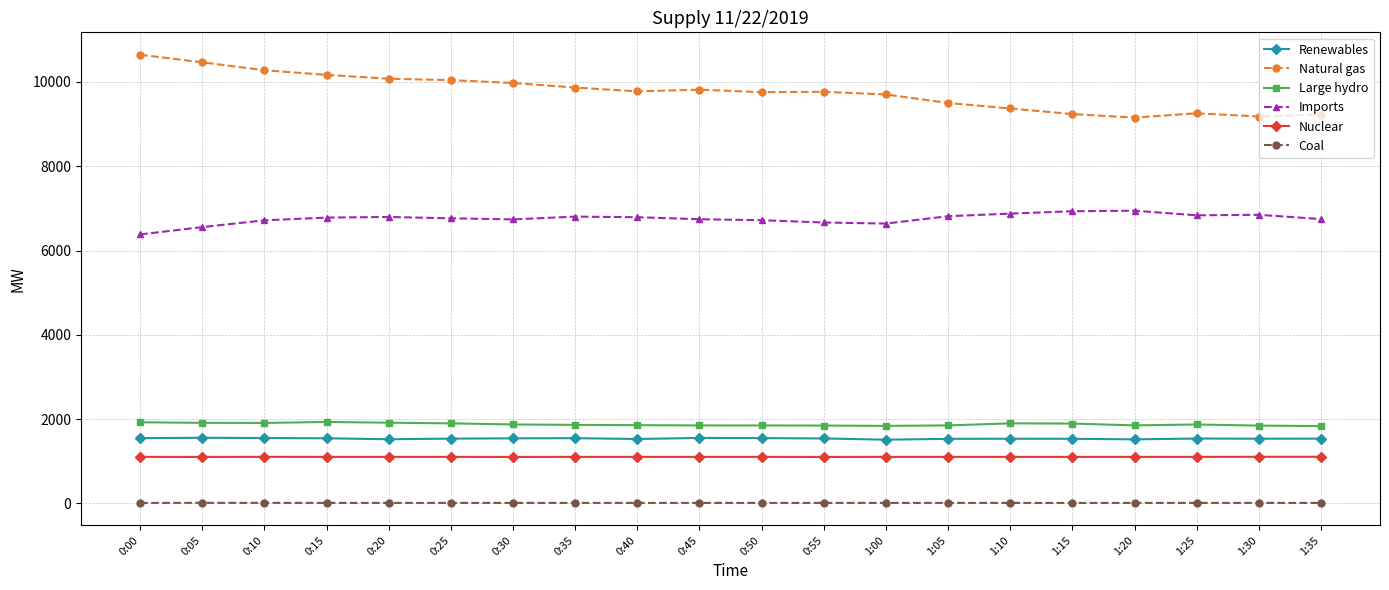

What is the value of the Renewables point at the 18th from the left?

1541